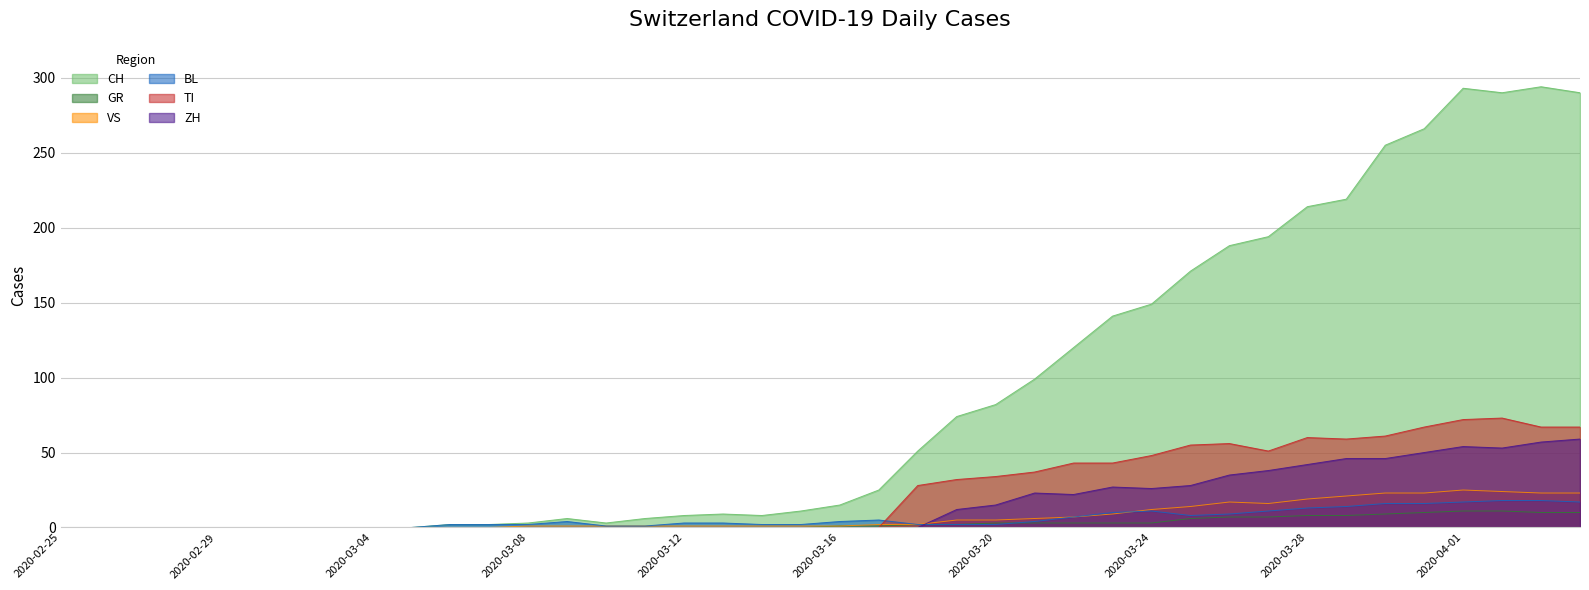

What position from the left is 2020-03-25?

30